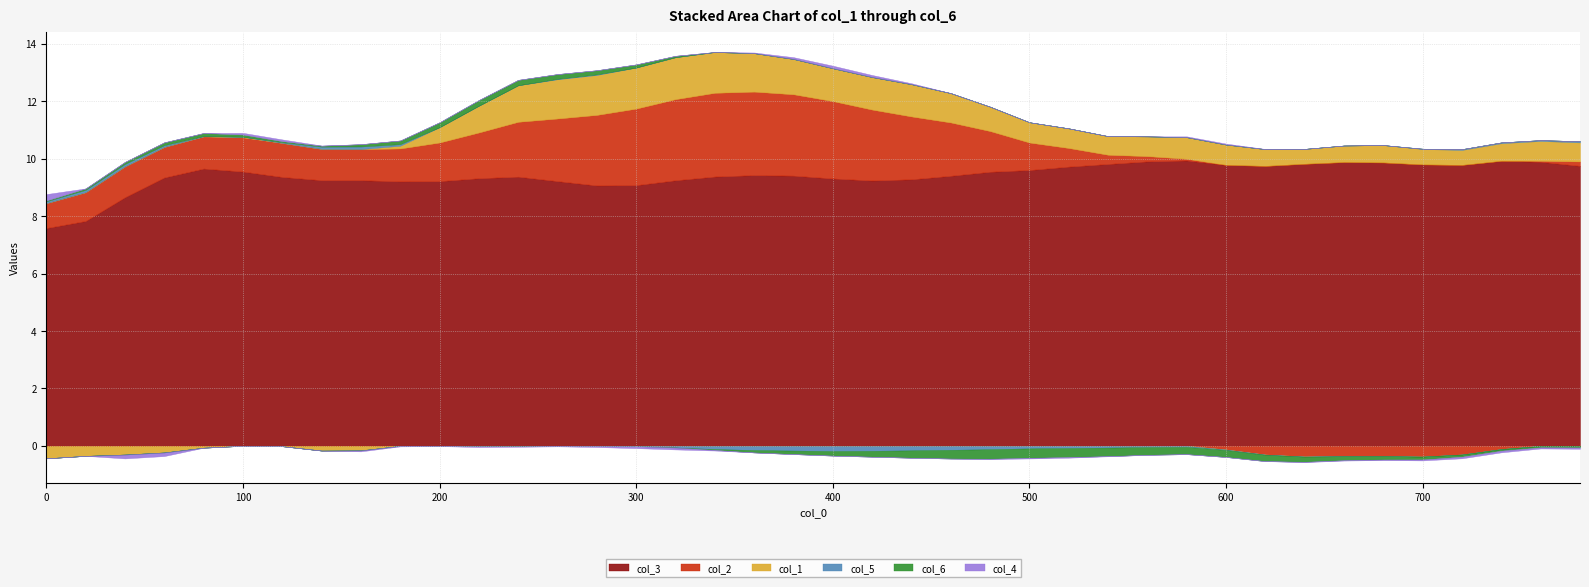

True or false: col_5 has a value of 0.0 at 60.

False